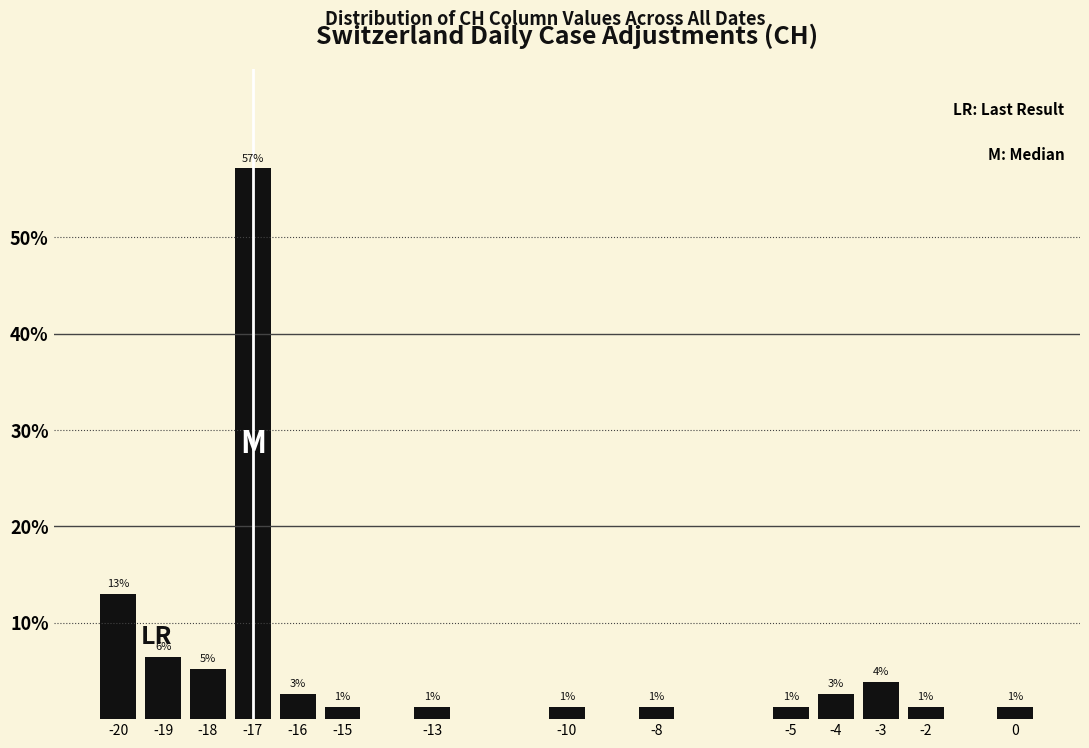

Does the chart contain any negative values?

No